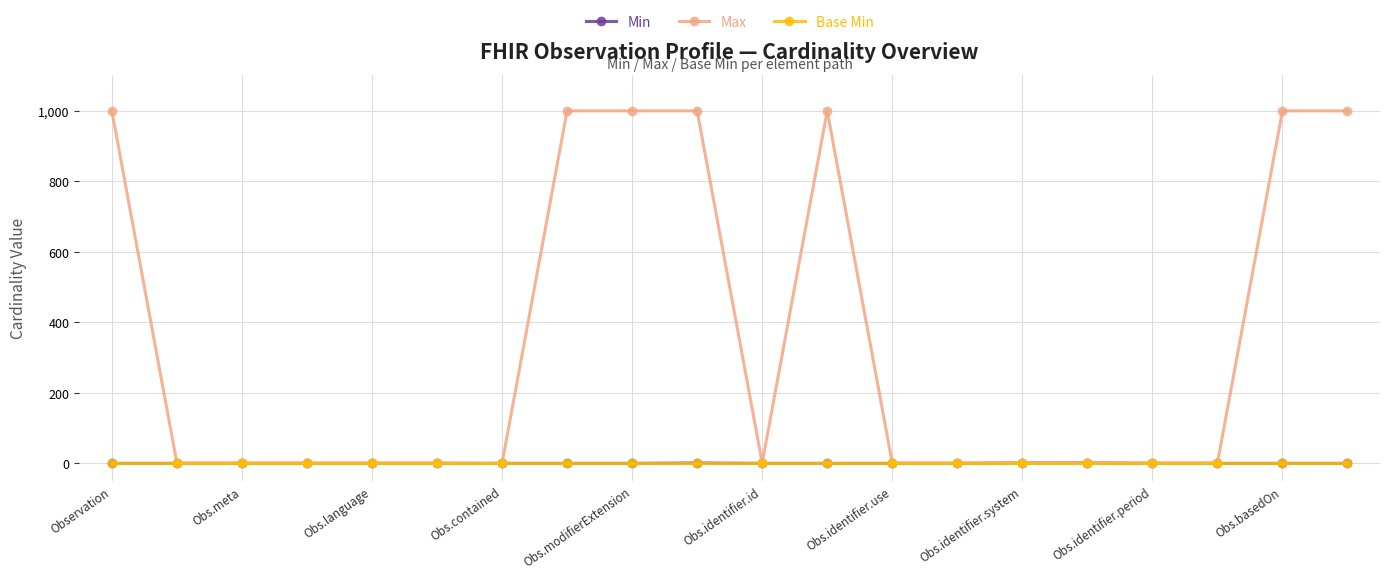

Which series has the largest total across all categories?

Max